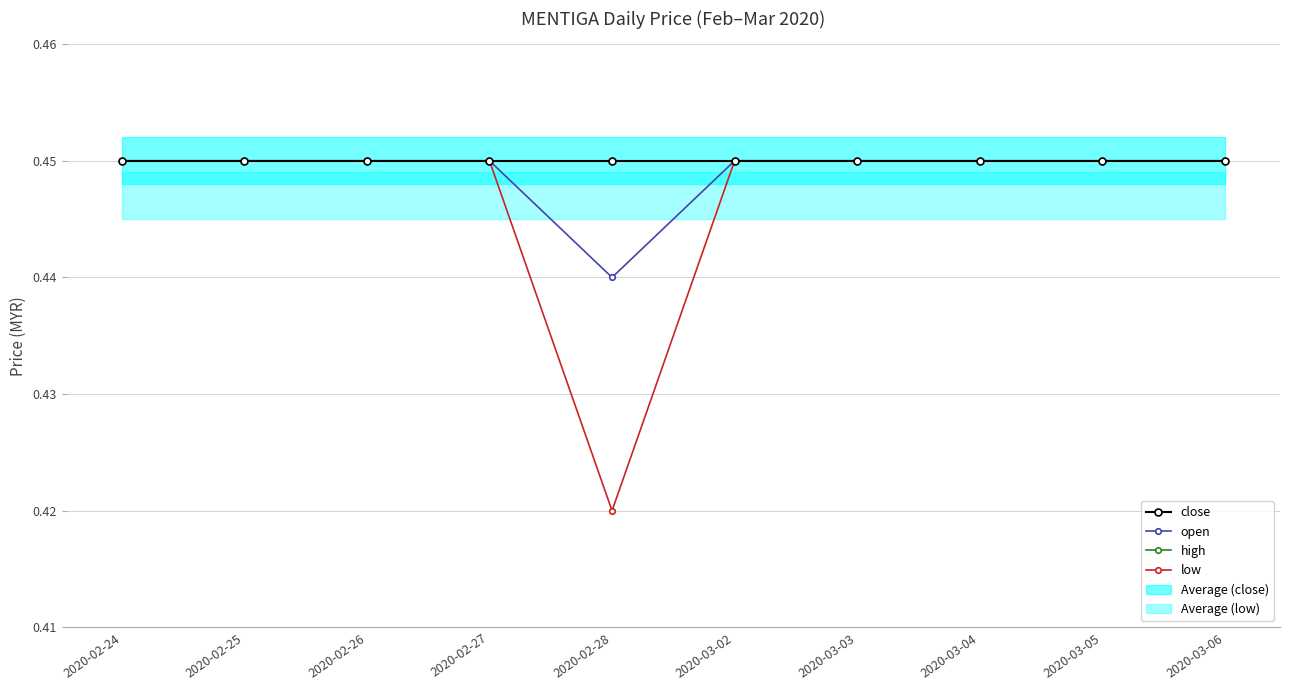

True or false: close and low cross at least once.

False